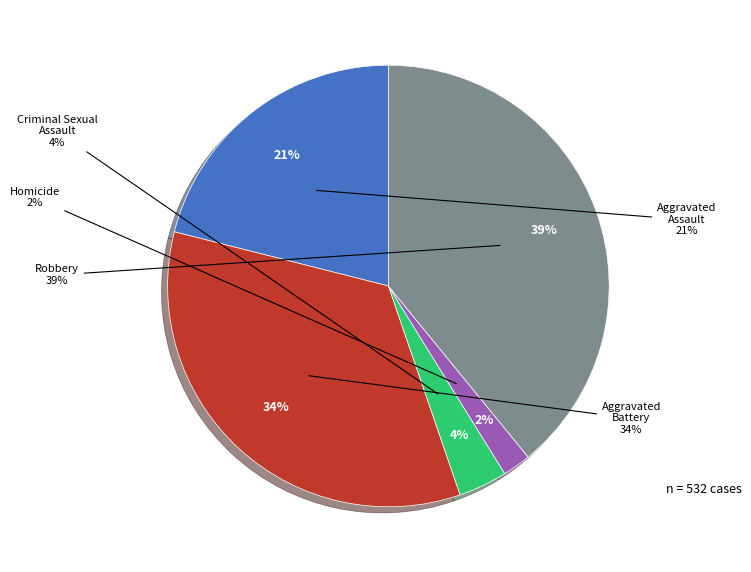

True or false: Aggravated Assault accounts for 32% of the total.

False